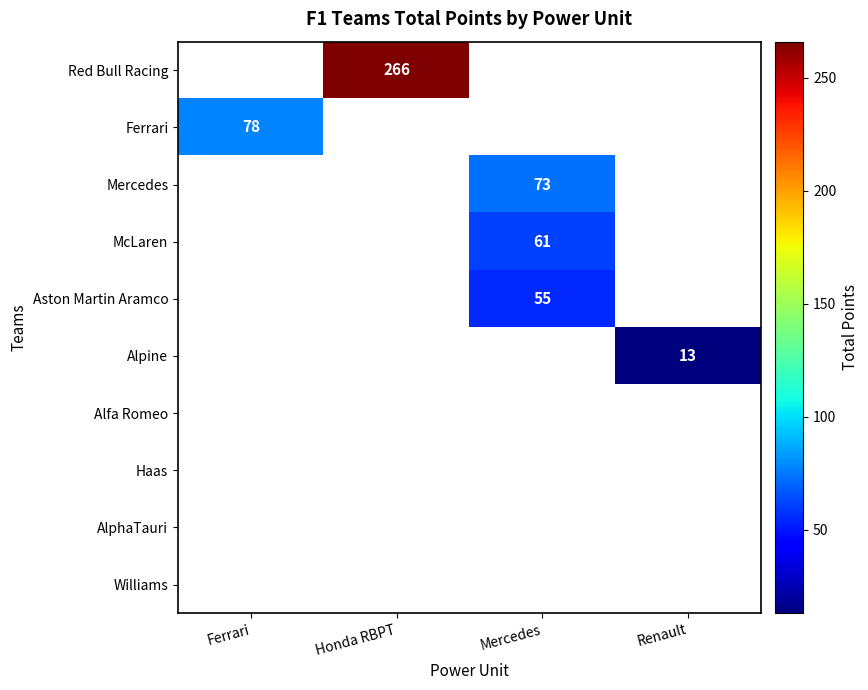

The Ferrari series shows 78 at Ferrari. True or false?

True